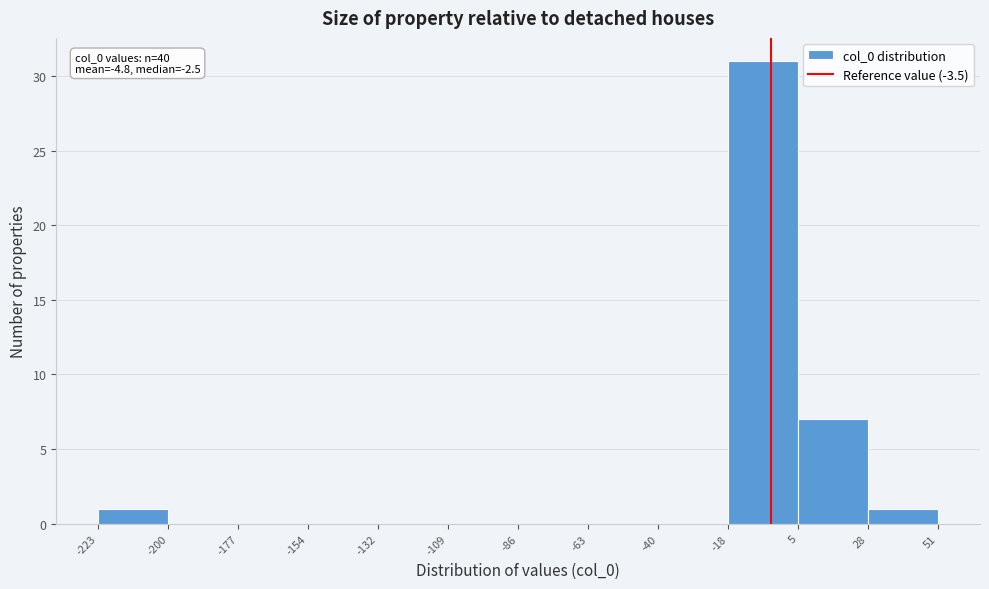

Which range on the x-axis has the tallest bar?

-18 to 5